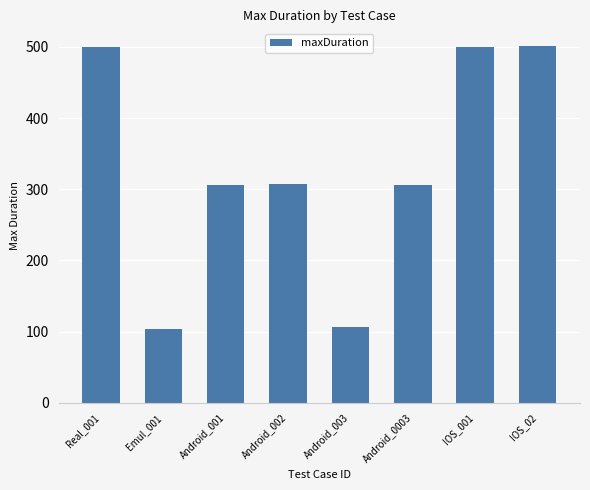

The chart shows a value of 500 at IOS_001. True or false?

True